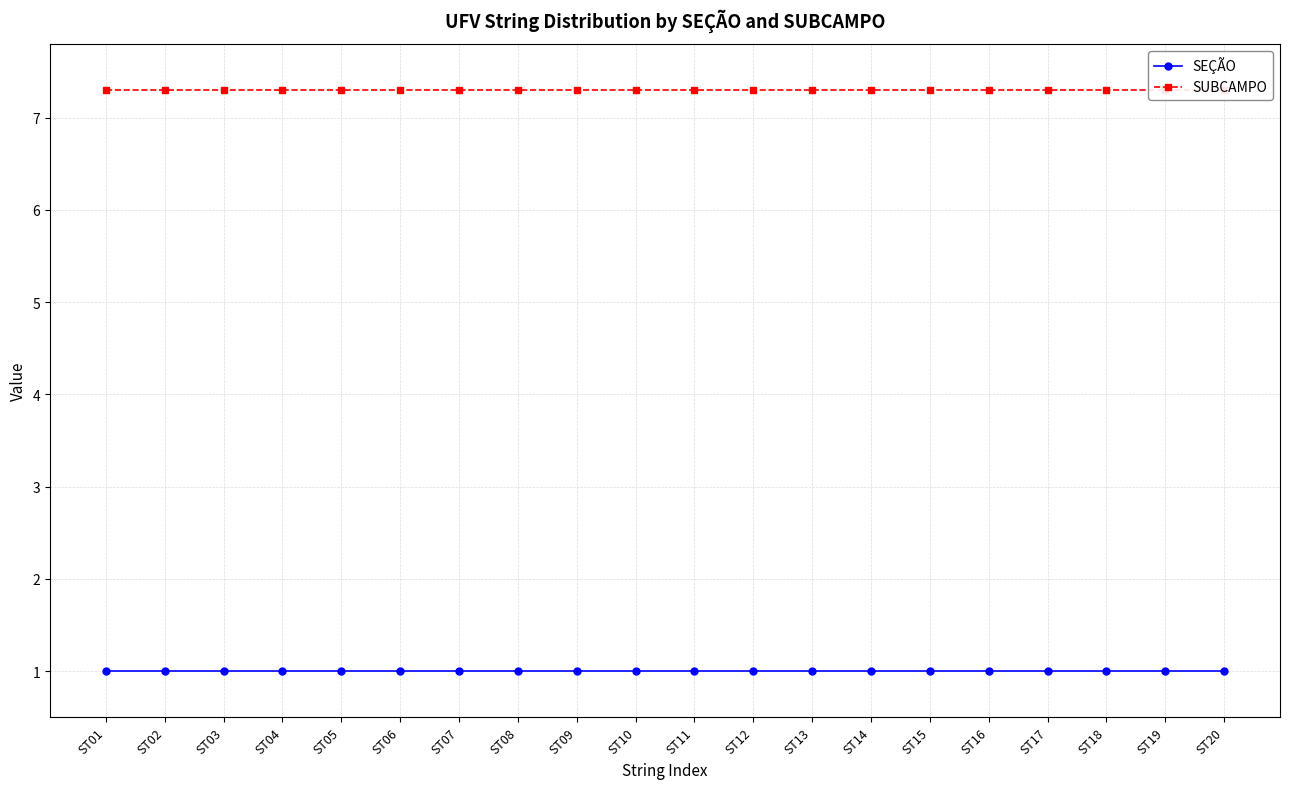

The SUBCAMPO series shows 10.9 at ST12. True or false?

False